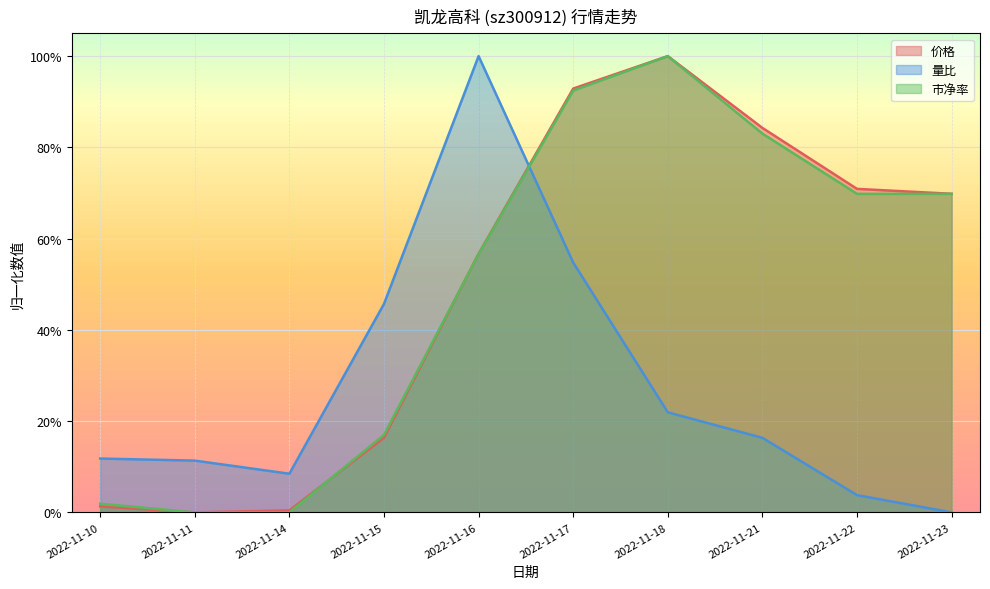

The 价格 series shows 1.3 at 2022-11-21. True or false?

False